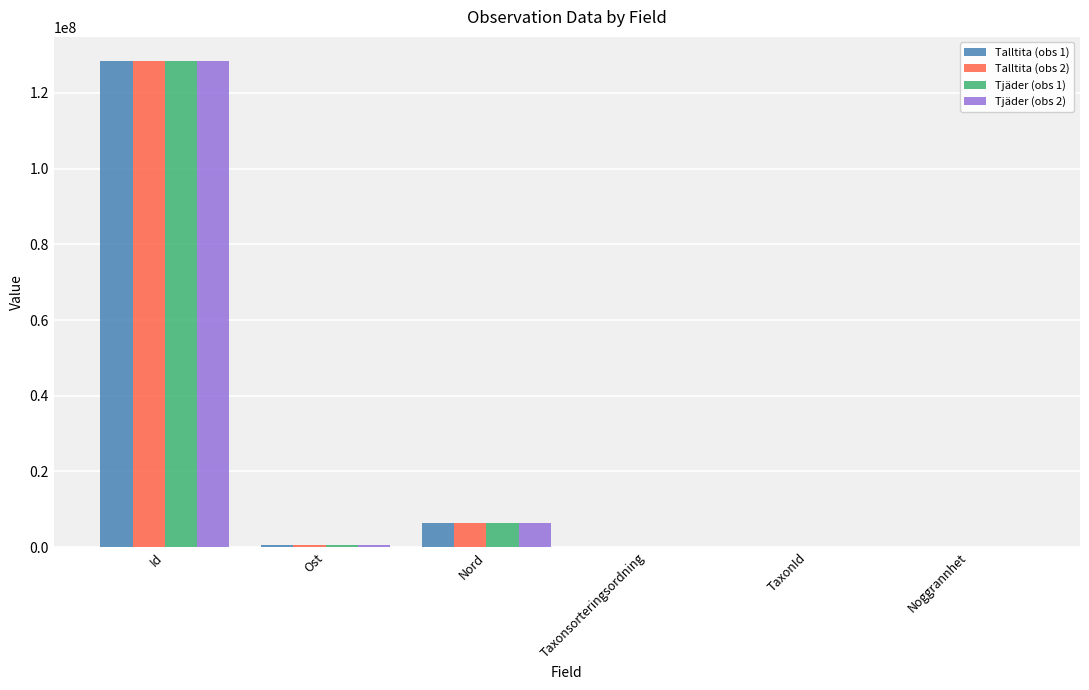

Which label corresponds to the largest value in the chart?

Id